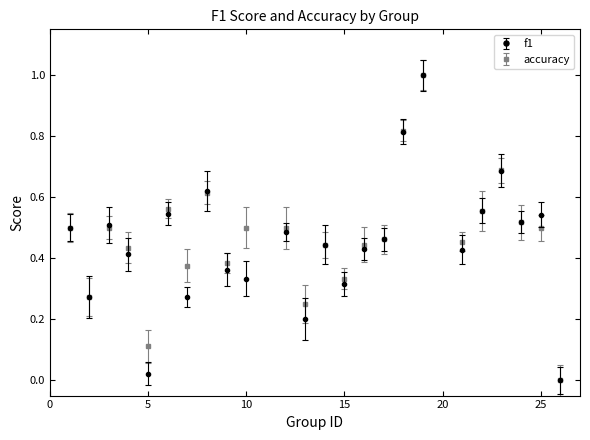

True or false: f1 has more than 2 interior local peaks.

True